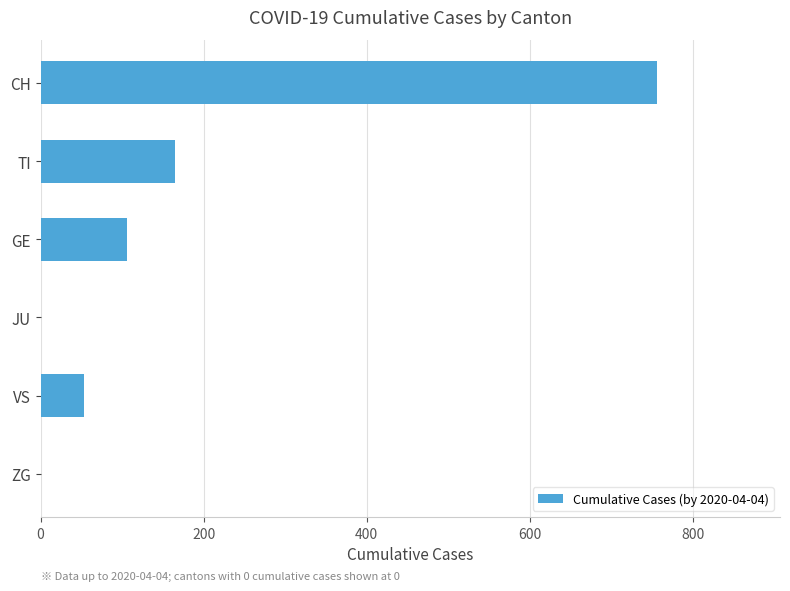

What is the greatest value displayed?

756